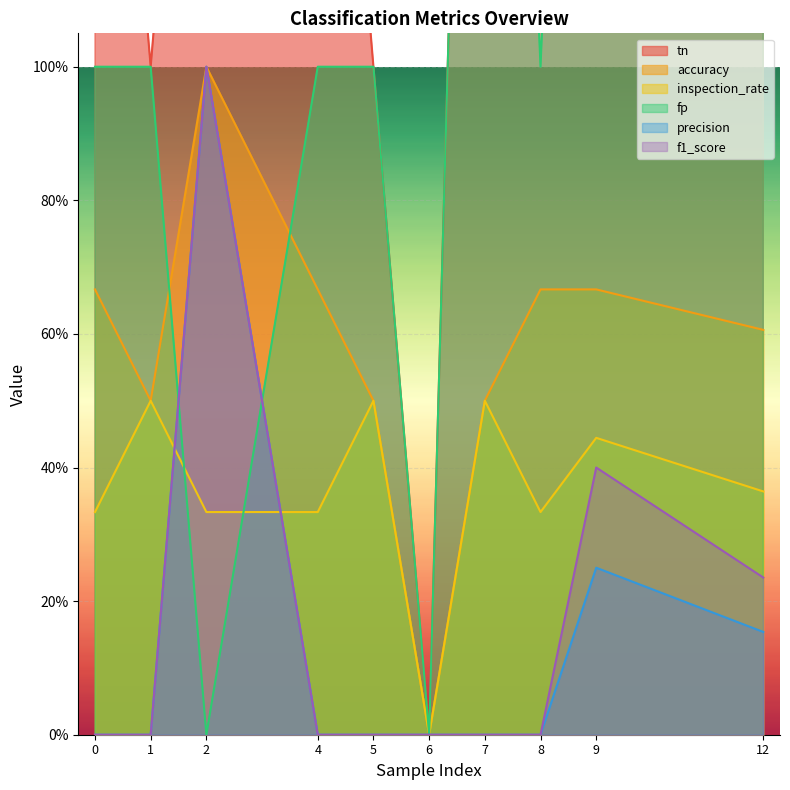

Which has a higher value, 7 or 8?

7